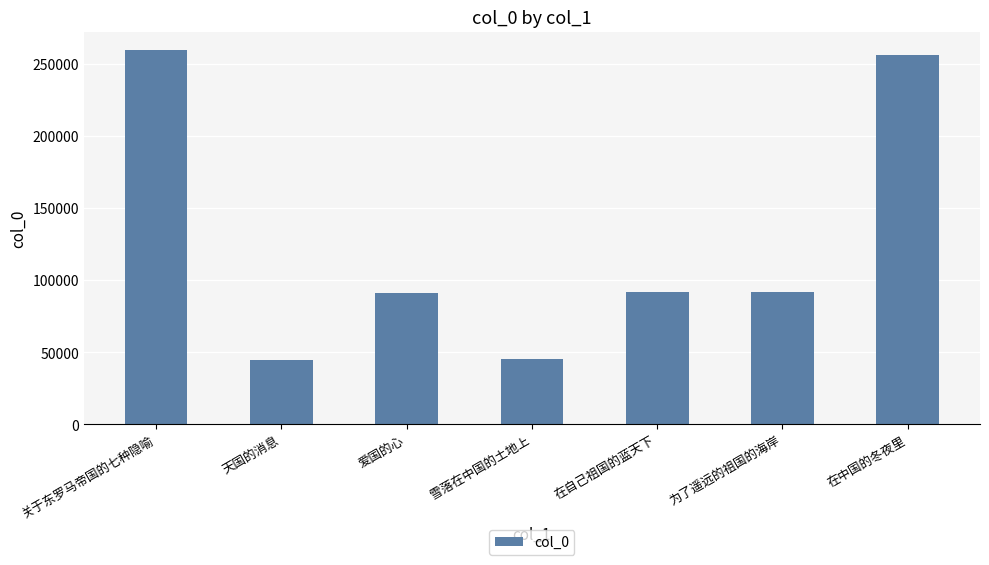

Is it true that the value at 为了遥远的祖国的海岸 is 20429?

False